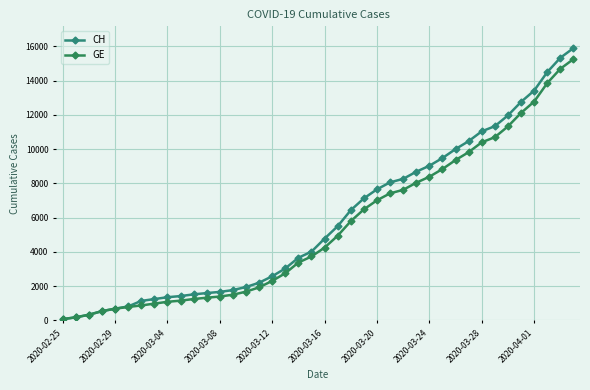

What are all the series names shown in the legend?

CH, GE